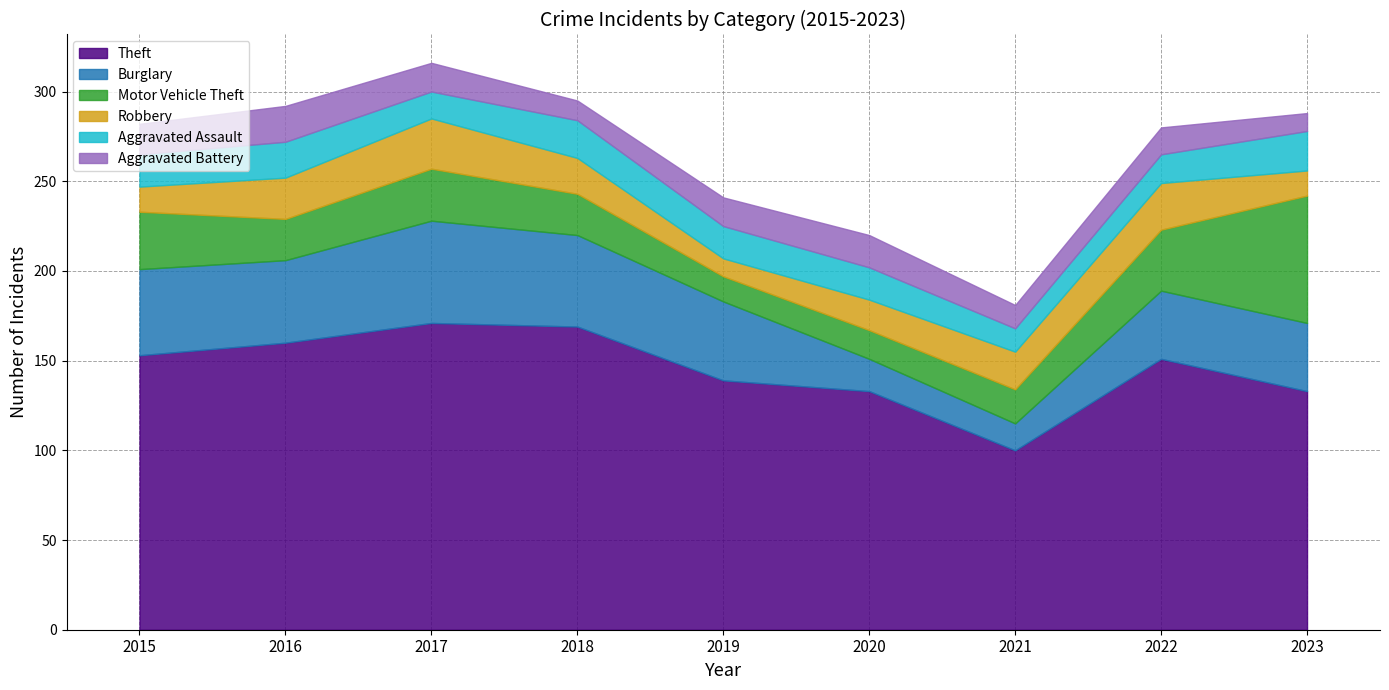

Where do Robbery and Motor Vehicle Theft first cross each other?

2019 and 2020